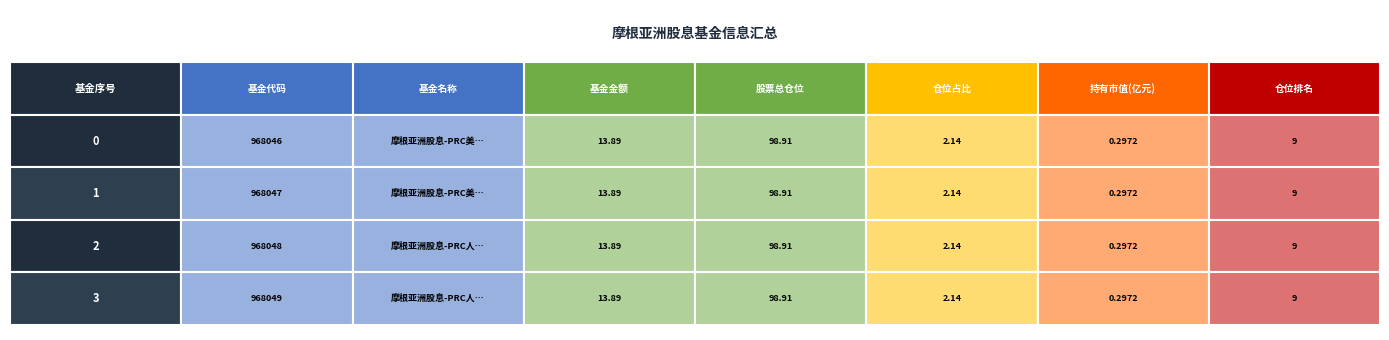

Is the value of 0 at 3 greater than the value of 3 at 1?

Yes